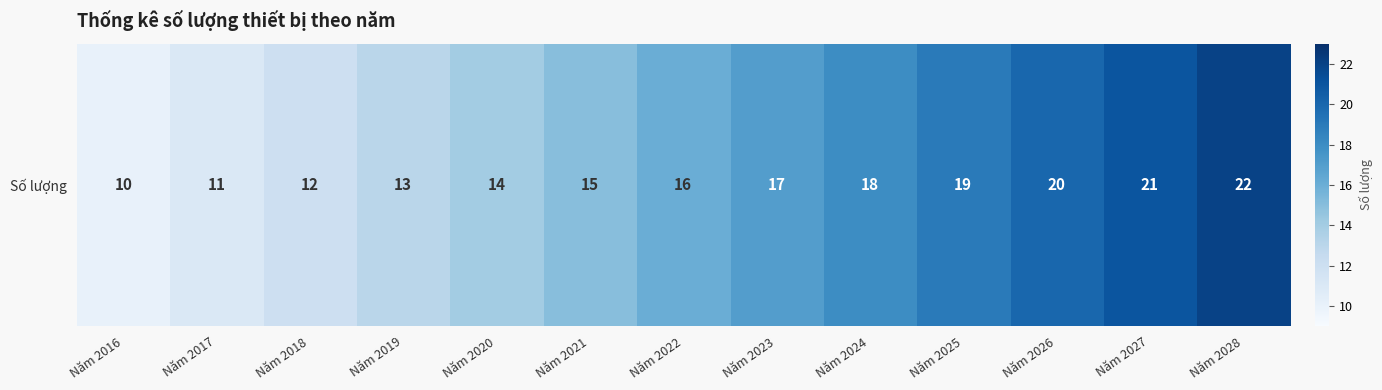

What is the smallest value displayed?

10